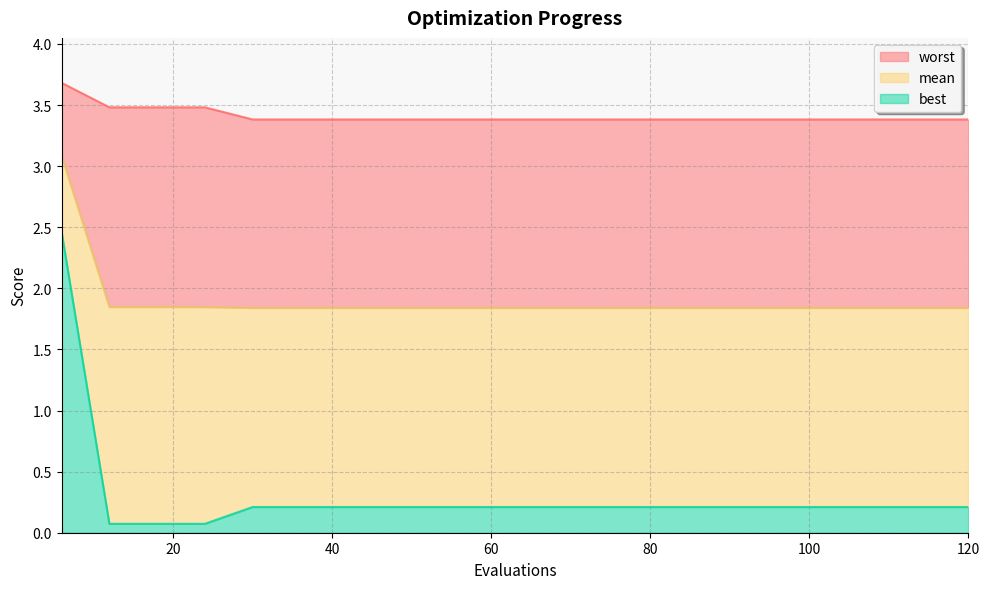

Rank the series at 120 from highest to lowest value.

worst, mean, best